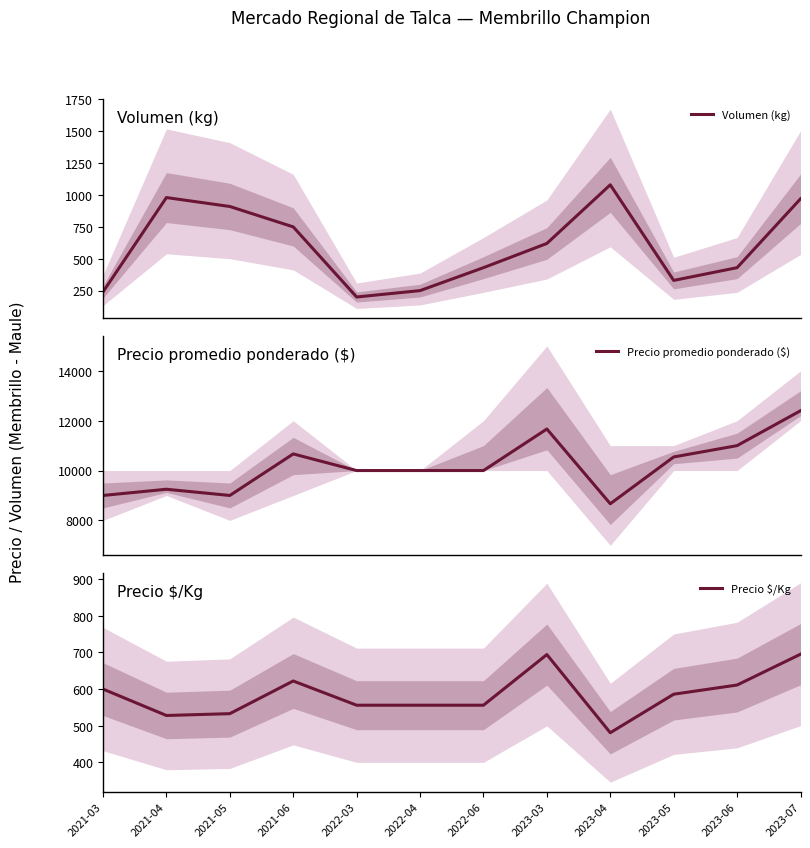

Rank the series by their maximum value, from highest to lowest.

Precio promedio ponderado ($), Volumen (kg), Precio $/Kg